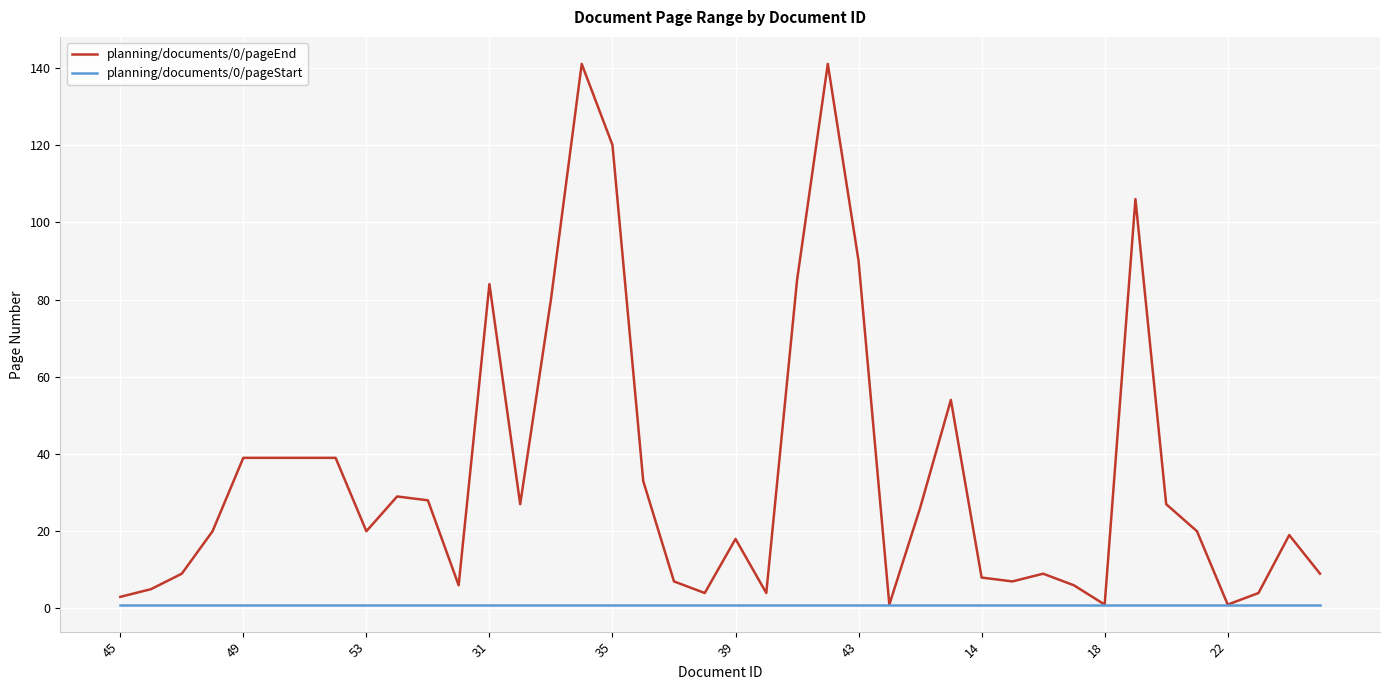

Which series has the largest total across all categories?

planning/documents/0/pageEnd